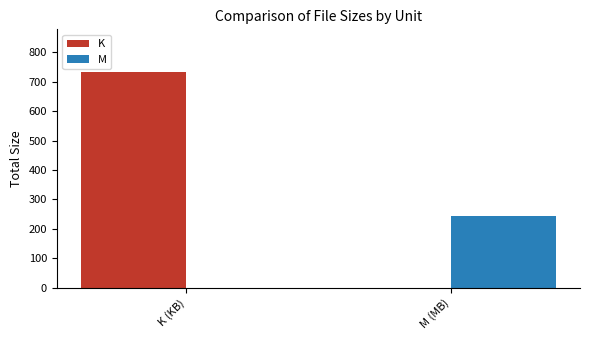

The M series shows 157.9 at K (KB). True or false?

False